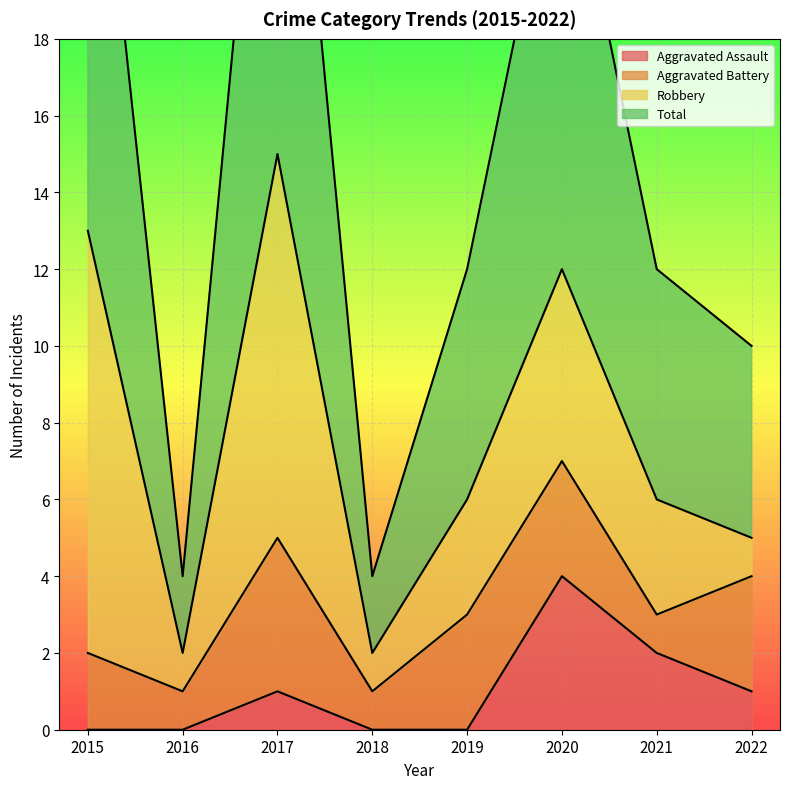

The value of Aggravated Assault at 2017 is 0. True or false?

False